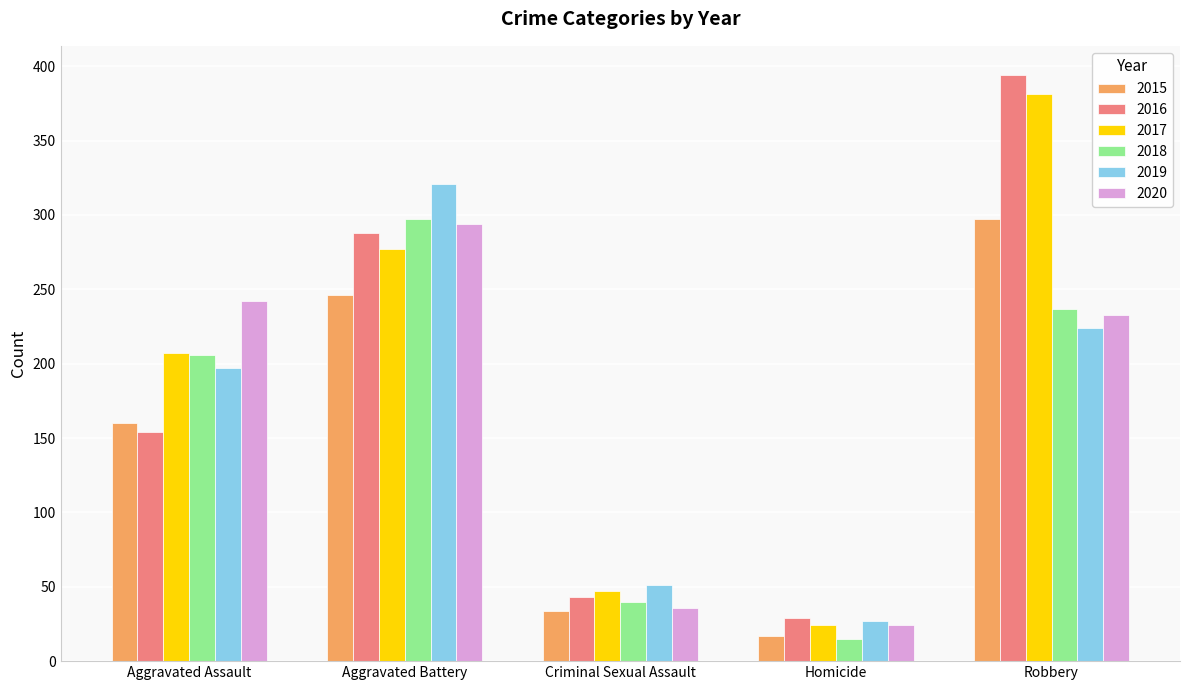

How many bars are there in total?

30